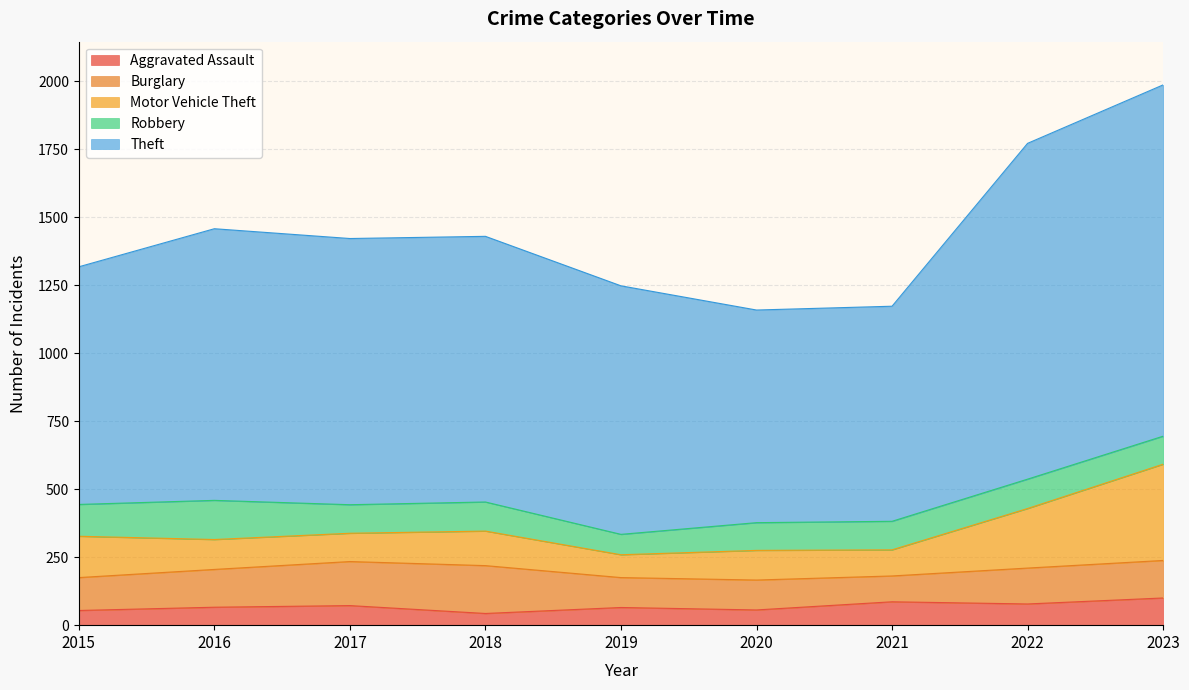

In Aggravated Assault, how many points are higher than both neighbors (excluding endpoints)?

3